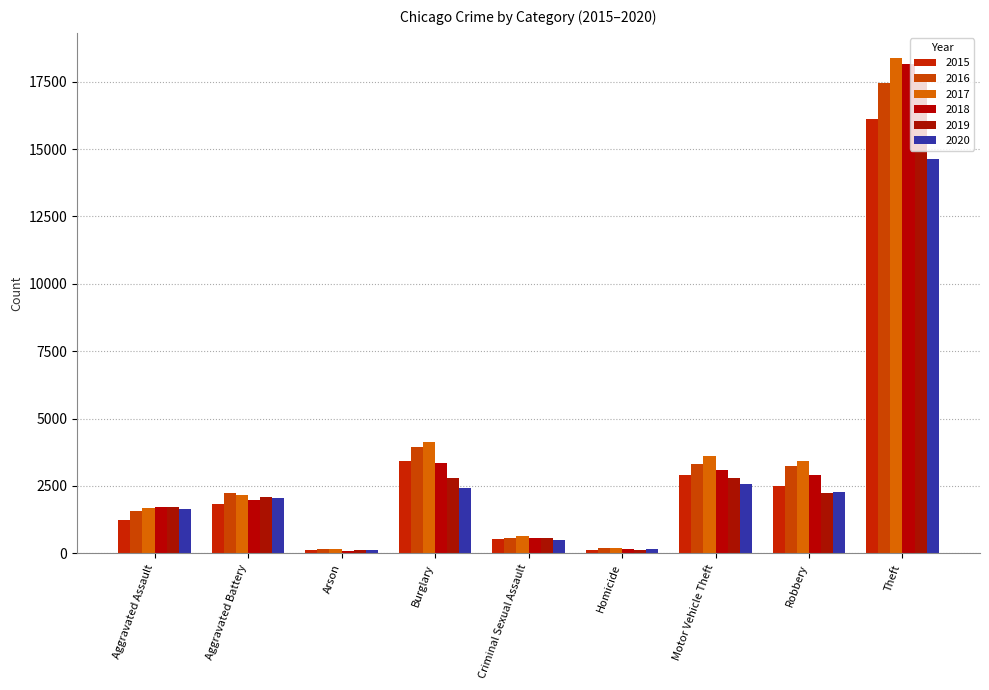

Reading left to right, transcribe all the data shown in this chart.

2015: 1239	1848	116	3425	550	117	2899	2508	16128
2016: 1584	2226	157	3957	569	184	3311	3242	17444
2017: 1689	2171	150	4131	649	193	3622	3439	18389
2018: 1728	1981	96	3344	578	153	3075	2914	18170
2019: 1738	2102	108	2786	580	138	2801	2223	17705
2020: 1664	2044	115	2409	514	162	2556	2281	14642